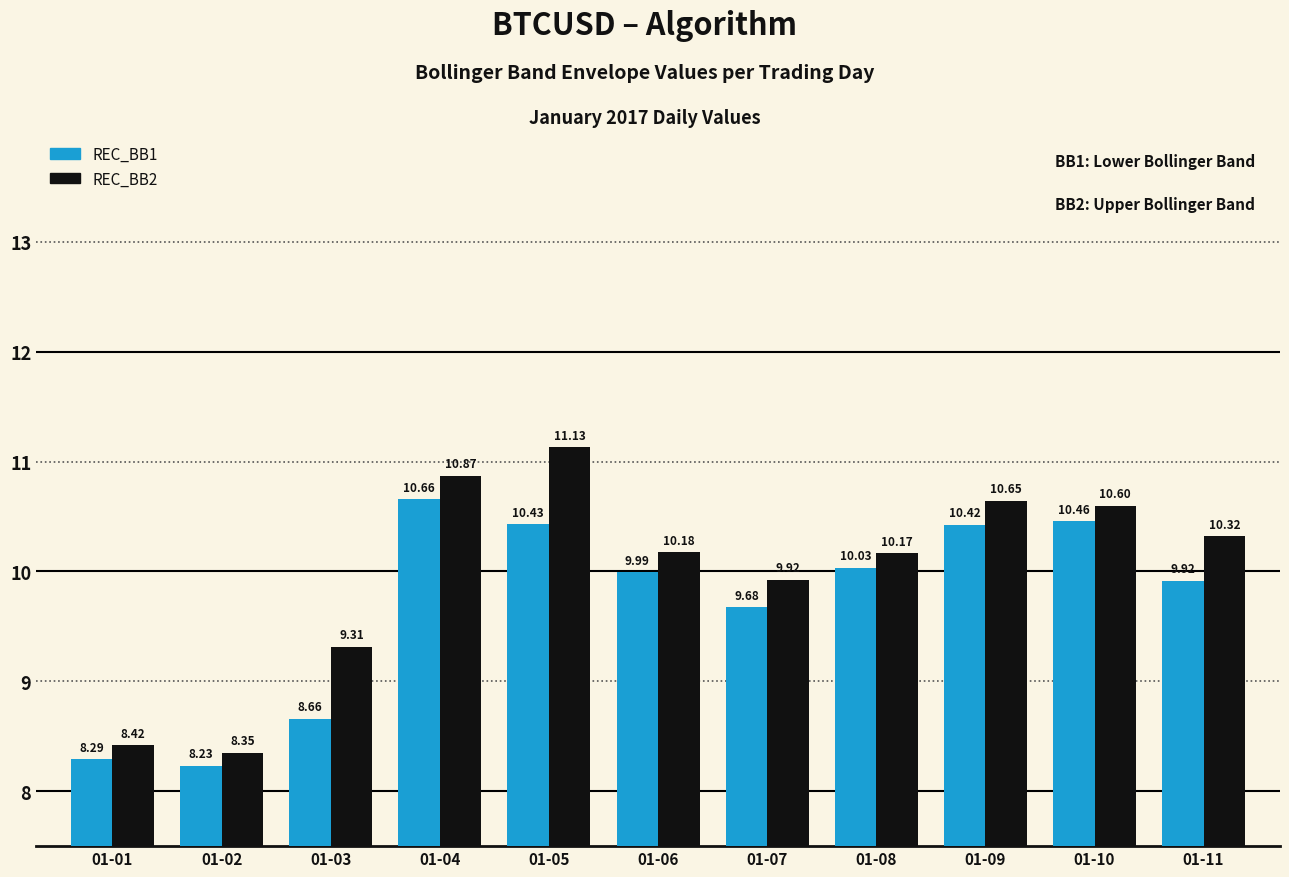

At which label does REC_BB1 first exceed 9?

01-04